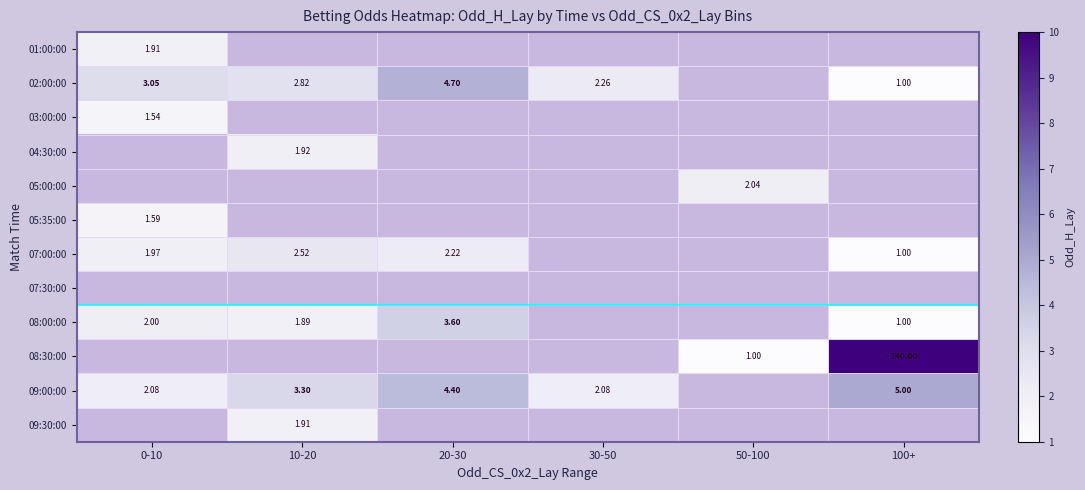

Which series changed the most between 20-30 and 30-50?

02:00:00